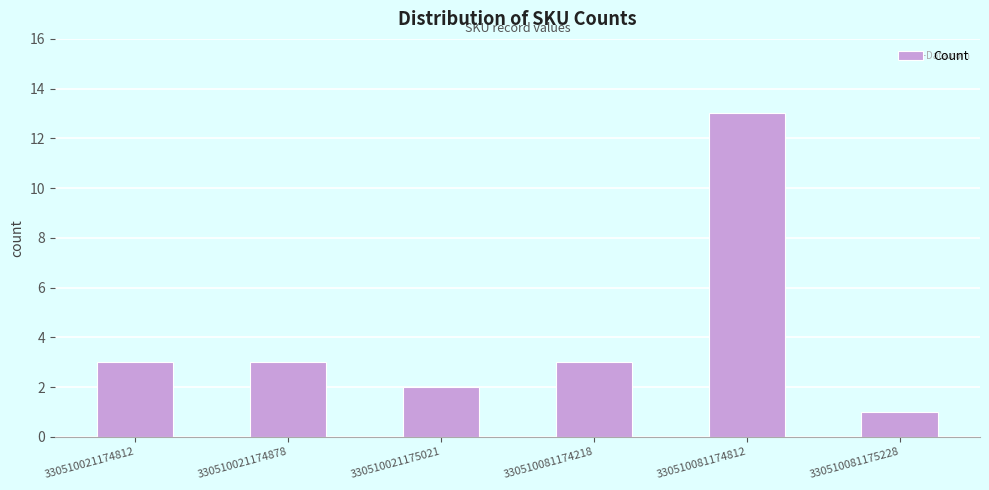

Is it true that the value at 330510081174218 is 4?

False